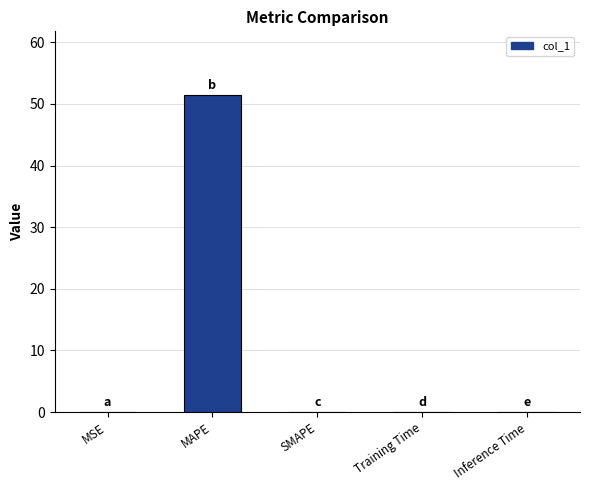

What is the maximum value shown in the chart?

51.5